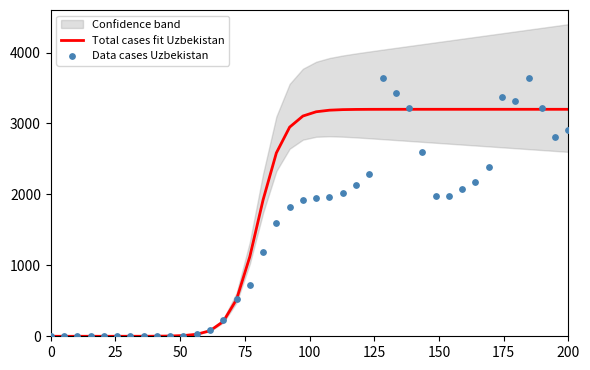

Which series contains the highest Y value?

Data cases Uzbekistan